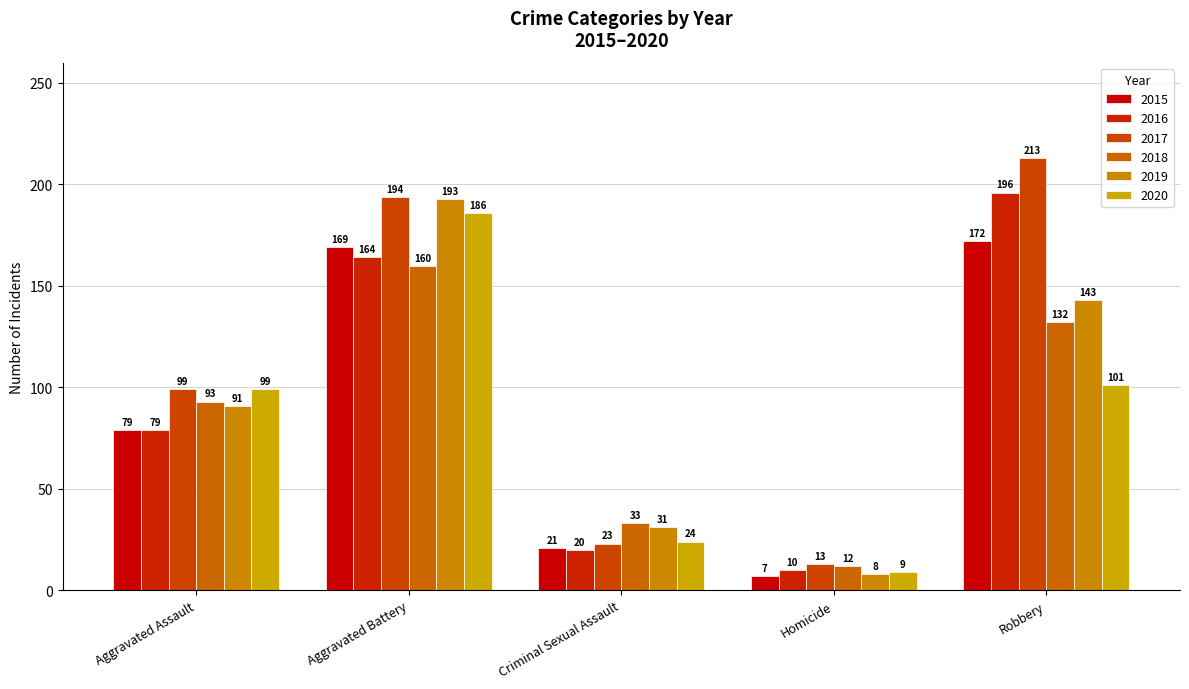

Reading left to right, extract all data points from this chart.

2015: Aggravated Assault=79	Aggravated Battery=169	Criminal Sexual Assault=21	Homicide=7	Robbery=172
2016: Aggravated Assault=79	Aggravated Battery=164	Criminal Sexual Assault=20	Homicide=10	Robbery=196
2017: Aggravated Assault=99	Aggravated Battery=194	Criminal Sexual Assault=23	Homicide=13	Robbery=213
2018: Aggravated Assault=93	Aggravated Battery=160	Criminal Sexual Assault=33	Homicide=12	Robbery=132
2019: Aggravated Assault=91	Aggravated Battery=193	Criminal Sexual Assault=31	Homicide=8	Robbery=143
2020: Aggravated Assault=99	Aggravated Battery=186	Criminal Sexual Assault=24	Homicide=9	Robbery=101